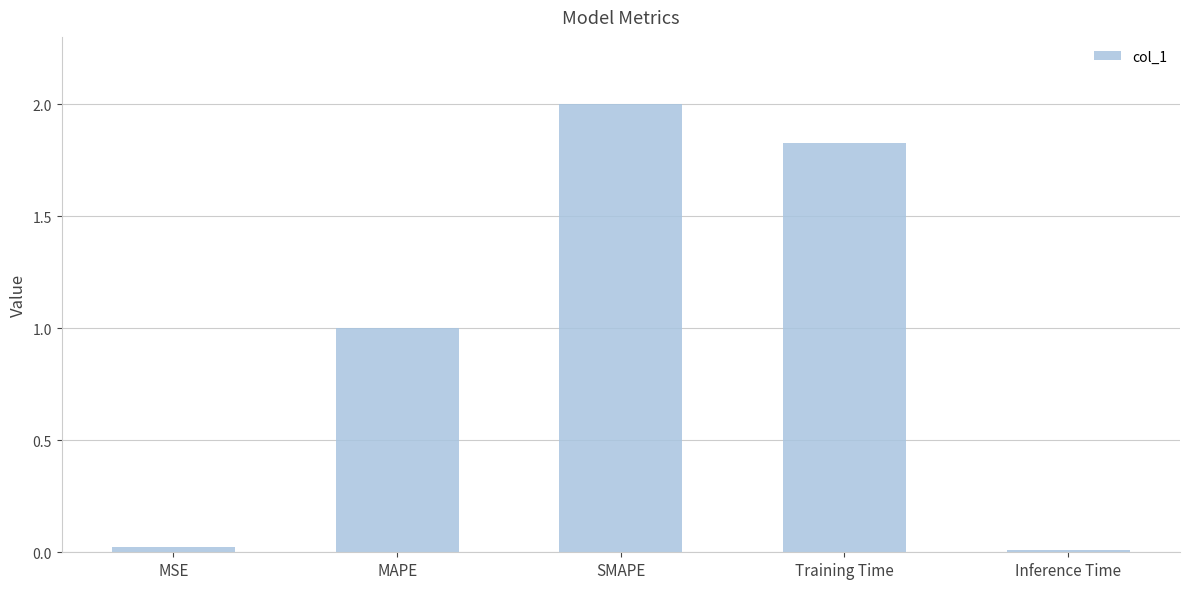

What is the average value?

1.0